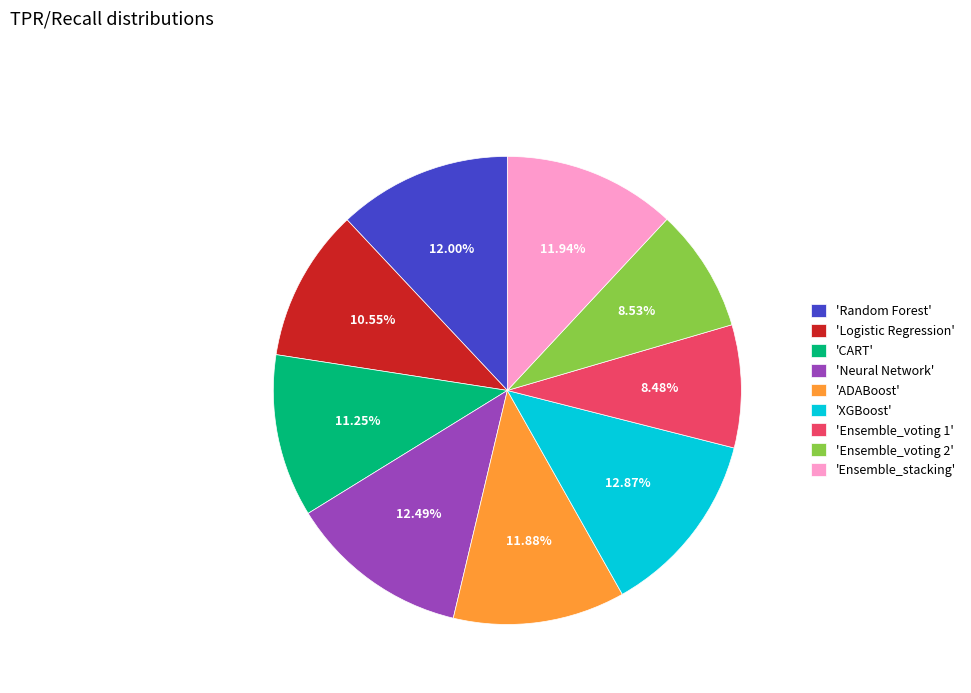

Do 'Ensemble_voting 2' and 'Ensemble_stacking' together represent more than half of the pie?

No